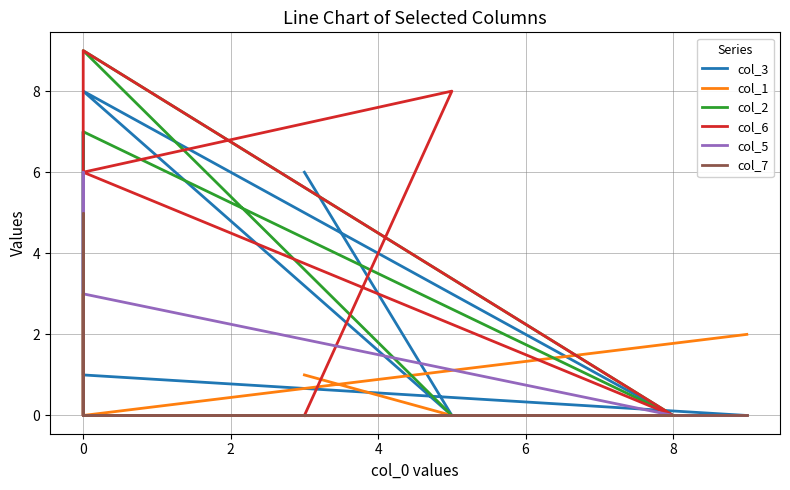

Which series changed the most between −2 and 8?

col_3